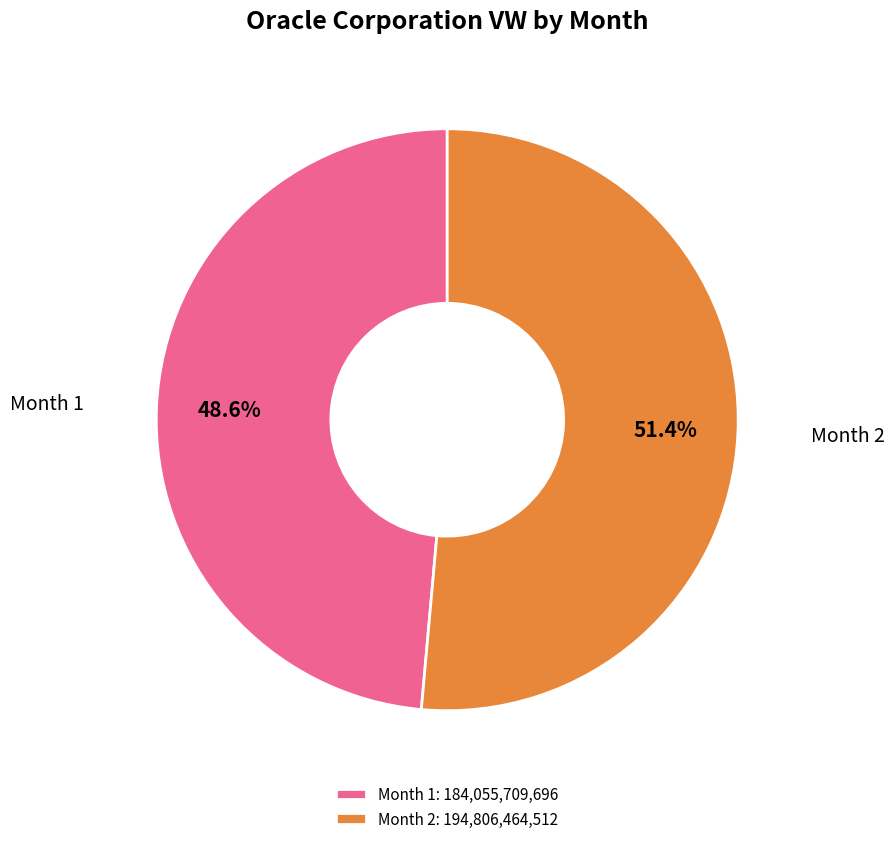

Count the number of slices in the pie.

2